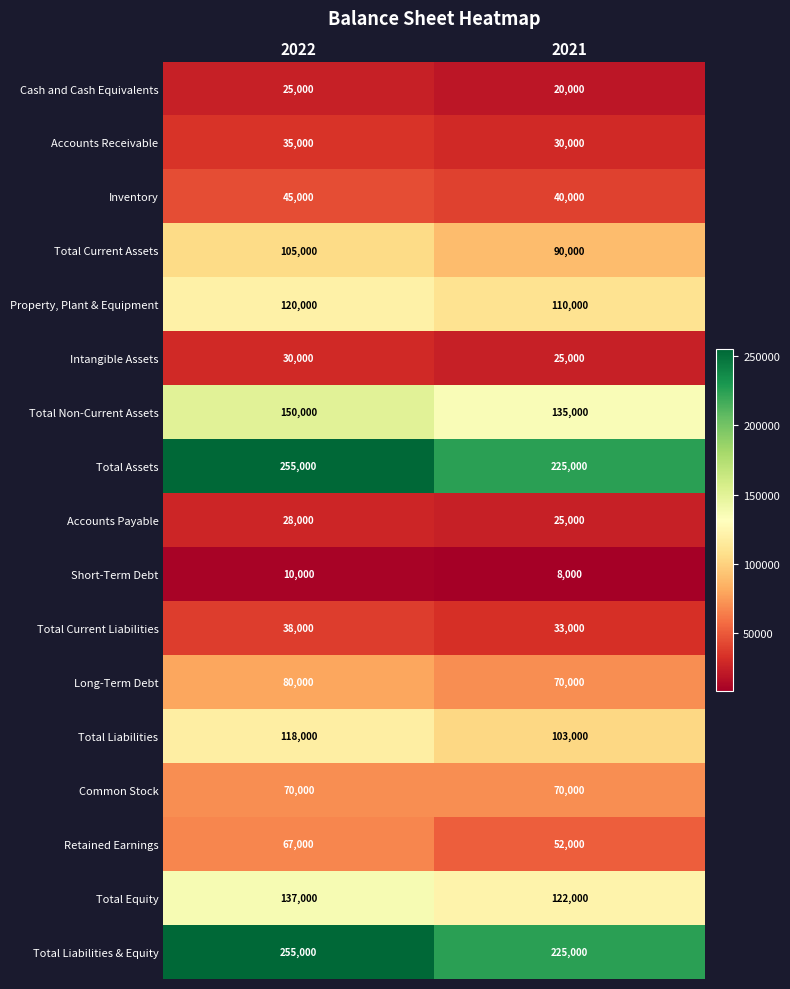

What is the difference between the highest and lowest values at 2021?

217000